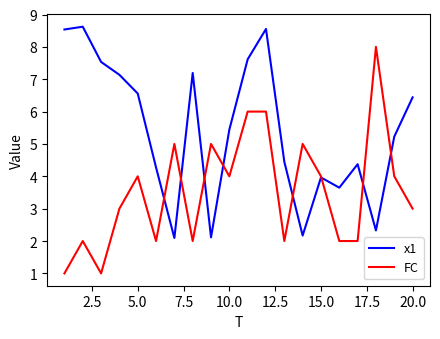

How many lines are shown in the chart?

2